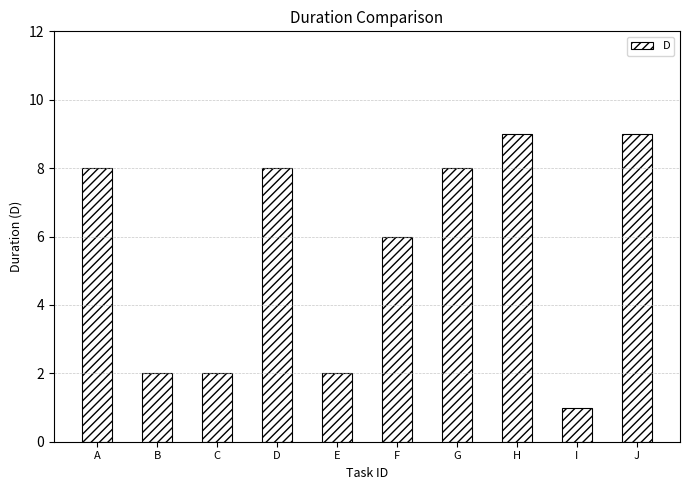

Reading left to right, extract all data points from this chart.

A=8	B=2	C=2	D=8	E=2	F=6	G=8	H=9	I=1	J=9